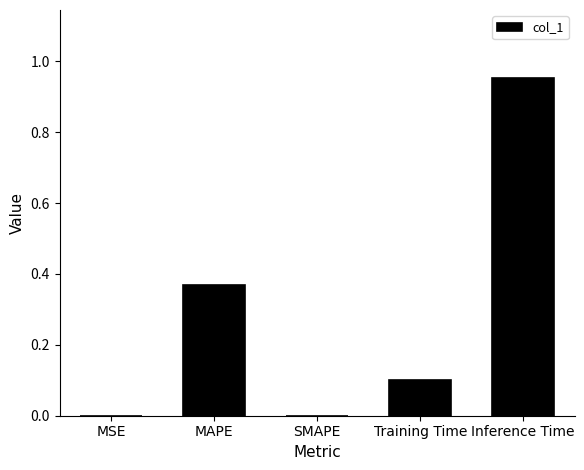

What is the sum of all values?

1.4